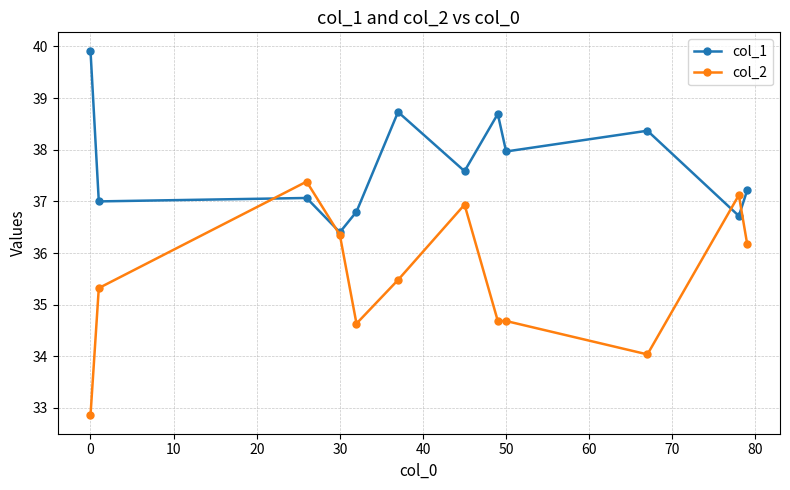

In col_1, how many points are lower than both neighbors (excluding endpoints)?

5